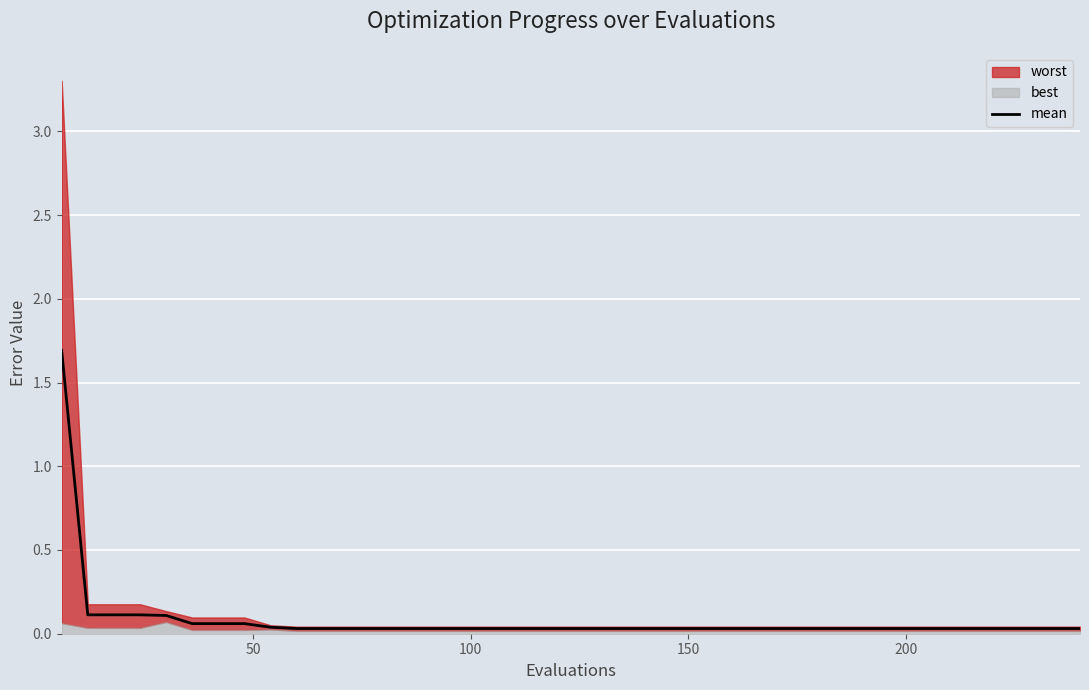

What is the label of the 20th point from the left?

19